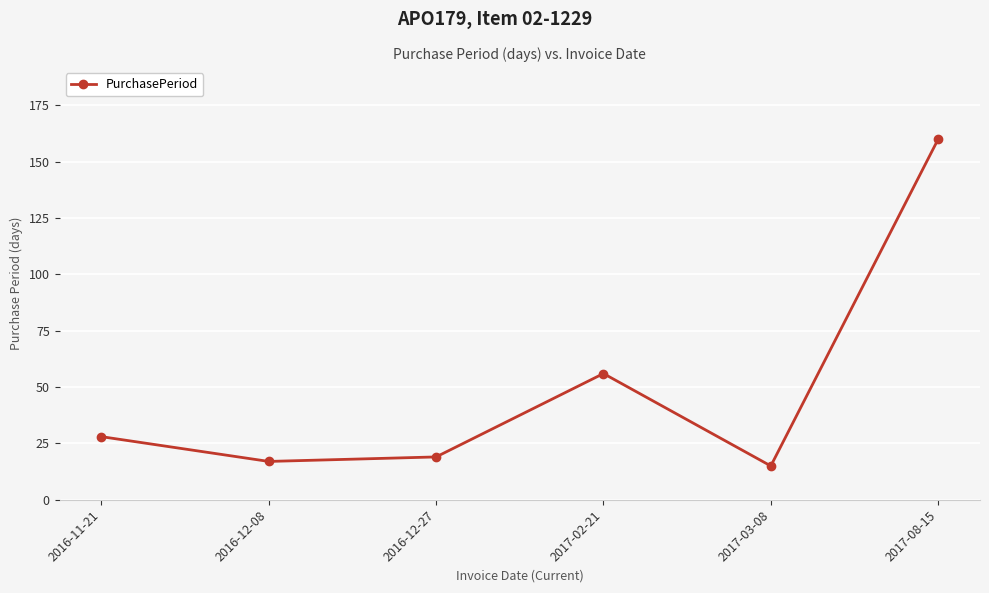

What position from the left is 2016-12-27?

3